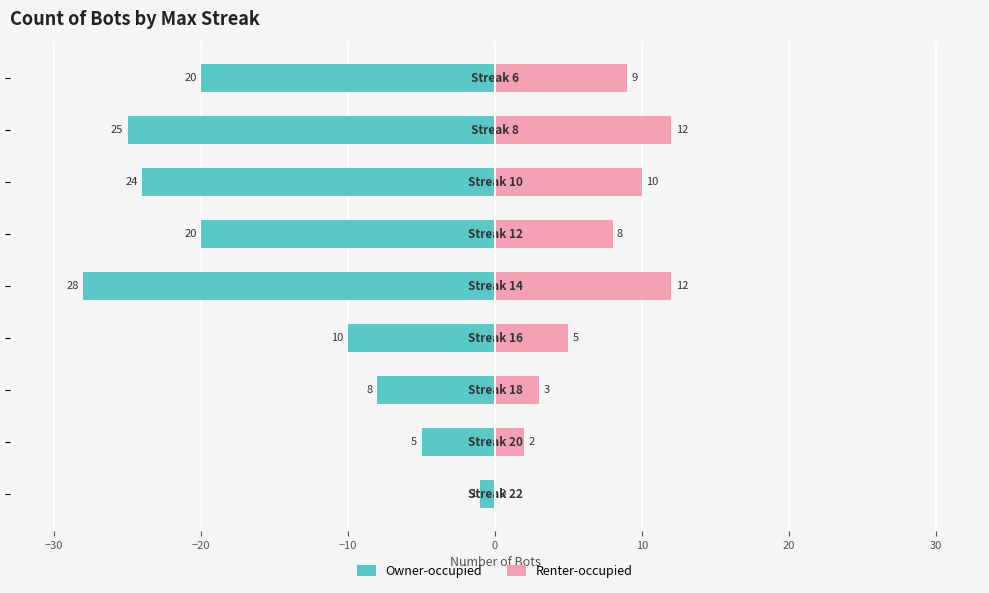

How many values in the Renter-occupied series exceed 8?

4